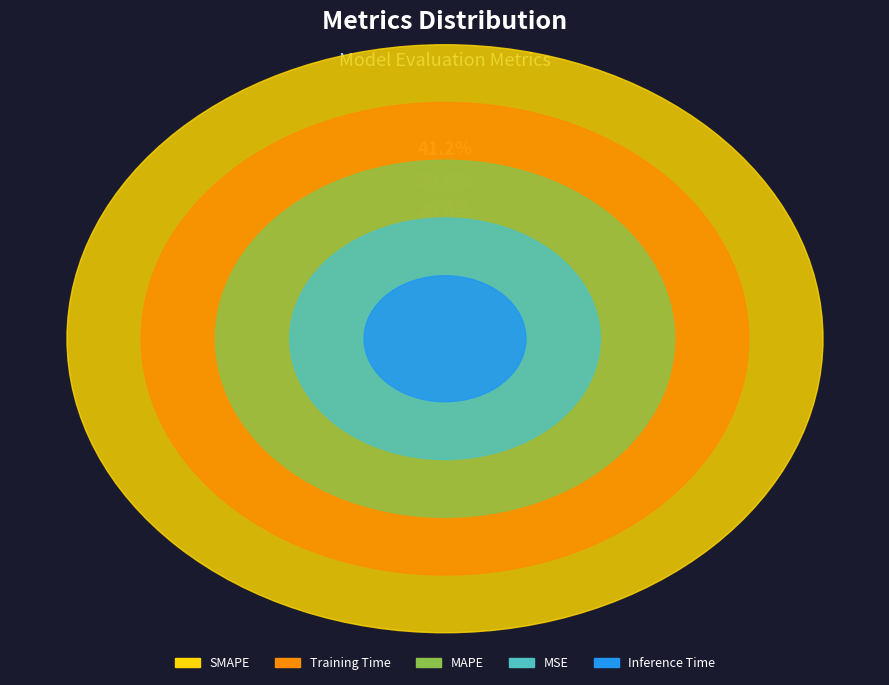

What portion of the pie excludes MSE?

92.6%